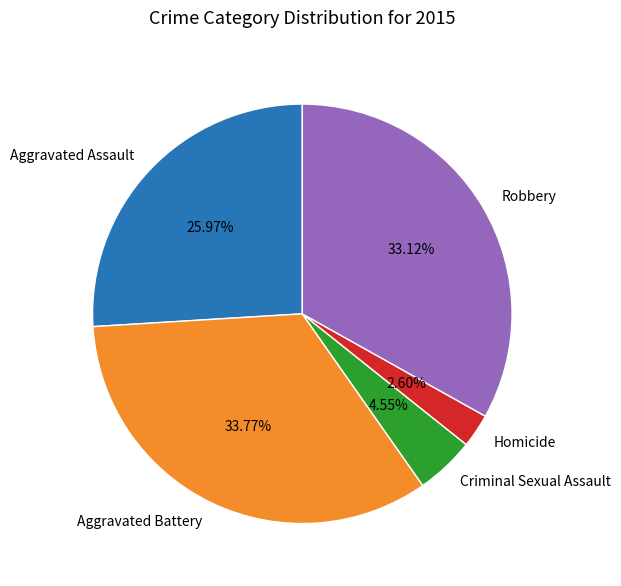

To the nearest percent, what is the average slice percentage?

20%